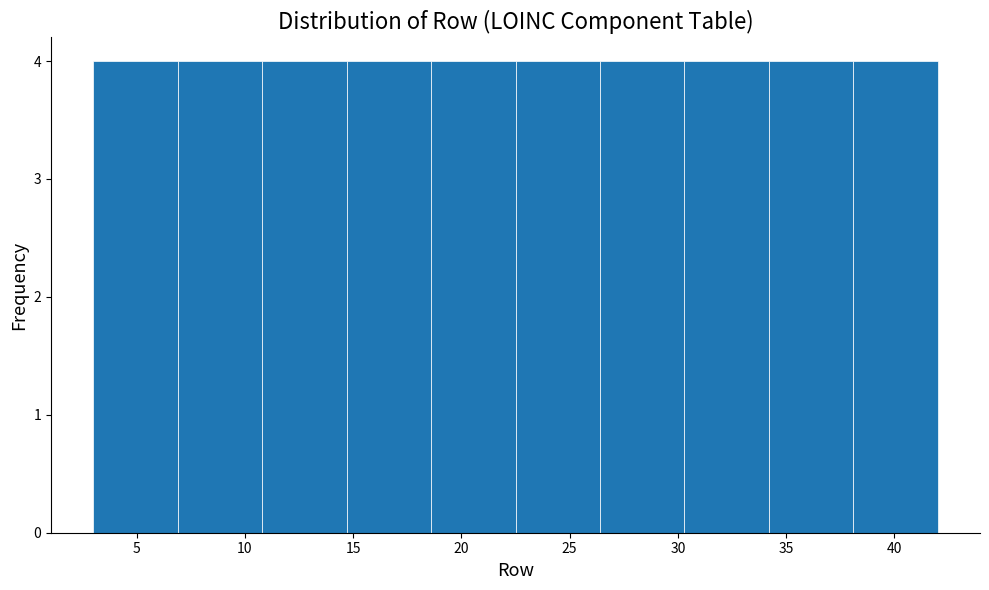

Reading left to right, list every bar in this chart as the range it spans on the x-axis followed by its height. Neither the bar edges nor the heights are printed on the chart, so give them approximately, as read against the axes.

3.0 to 6.9: 4
6.9 to 10.8: 4
10.8 to 14.7: 4
14.7 to 18.6: 4
18.6 to 22.5: 4
22.5 to 26.4: 4
26.4 to 30.3: 4
30.3 to 34.2: 4
34.2 to 38.1: 4
38.1 to 42.0: 4